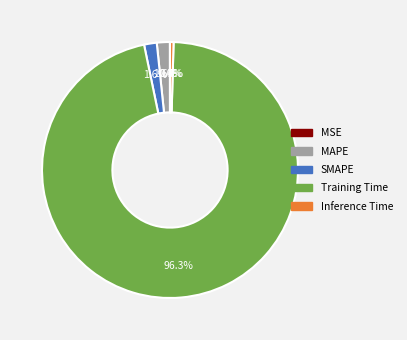

Do Inference Time and MAPE together represent more than half of the pie?

No